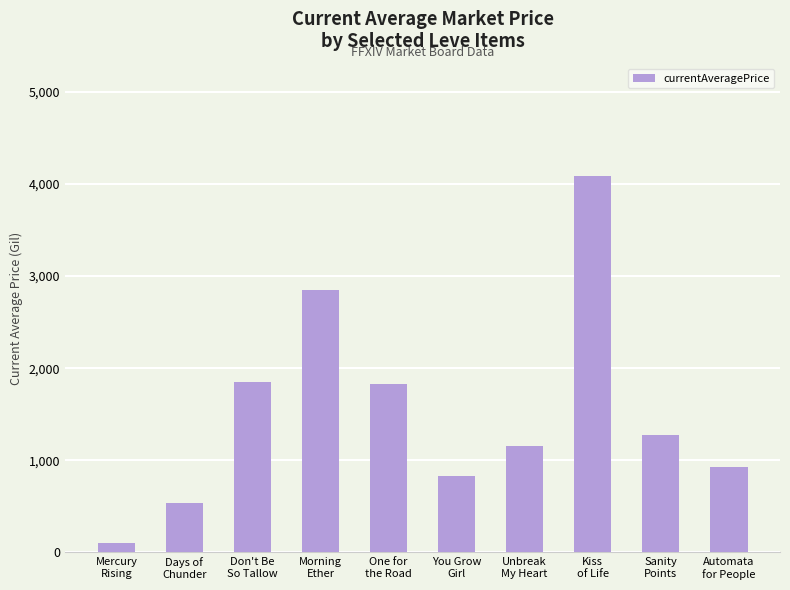

What is the difference between the second highest and second lowest values?

2318.9